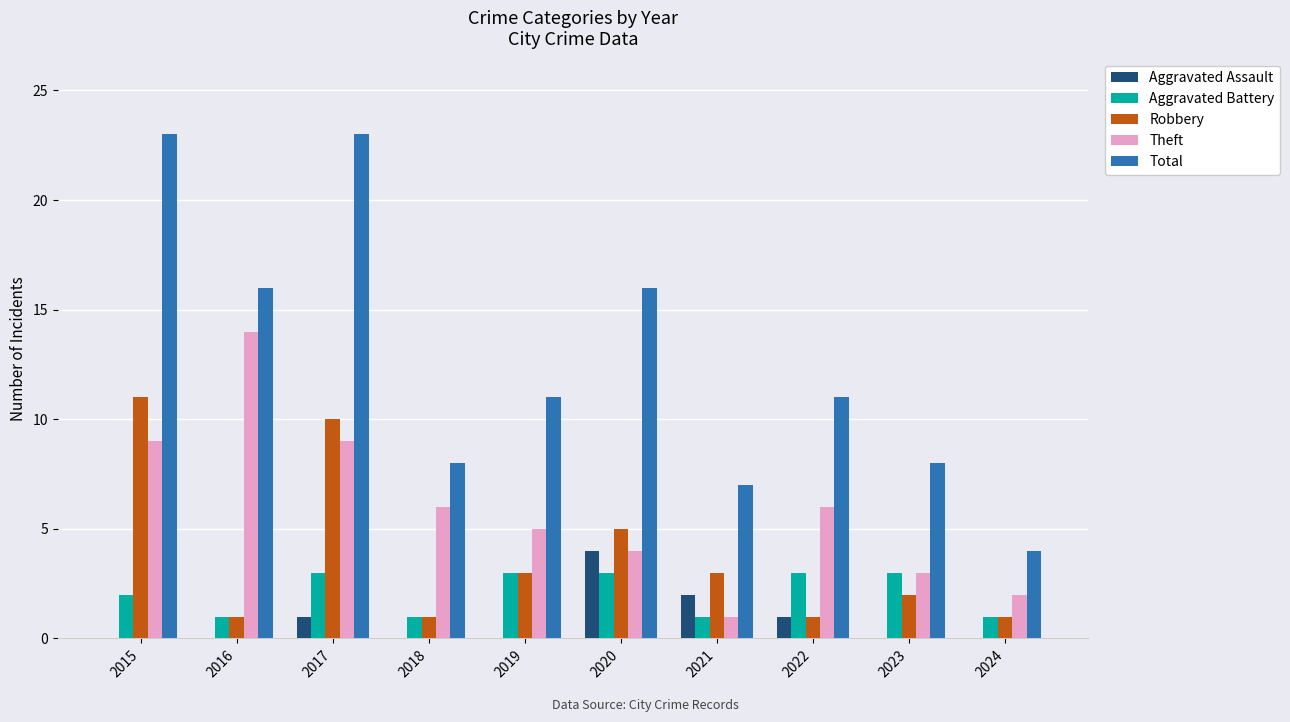

Reading right to left, transcribe all the data shown in this chart.

Aggravated Assault: 2024=0	2023=0	2022=1	2021=2	2020=4	2019=0	2018=0	2017=1	2016=0	2015=0
Aggravated Battery: 2024=1	2023=3	2022=3	2021=1	2020=3	2019=3	2018=1	2017=3	2016=1	2015=2
Robbery: 2024=1	2023=2	2022=1	2021=3	2020=5	2019=3	2018=1	2017=10	2016=1	2015=11
Theft: 2024=2	2023=3	2022=6	2021=1	2020=4	2019=5	2018=6	2017=9	2016=14	2015=9
Total: 2024=4	2023=8	2022=11	2021=7	2020=16	2019=11	2018=8	2017=23	2016=16	2015=23